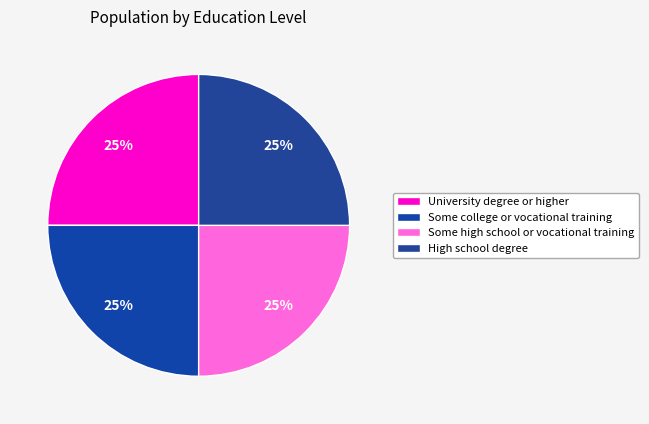

Combined, what portion of the pie is University degree or higher and Some high school or vocational training?

50.0%